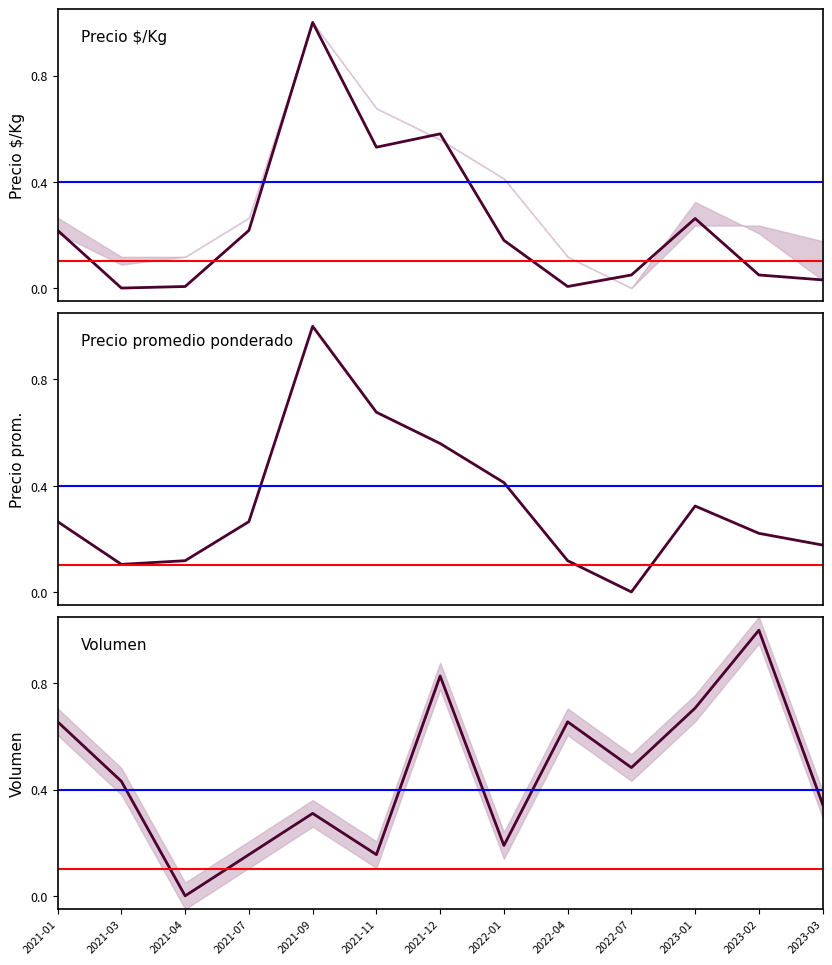

What is the difference between the maximum and second lowest values in the Volumen series?

0.8